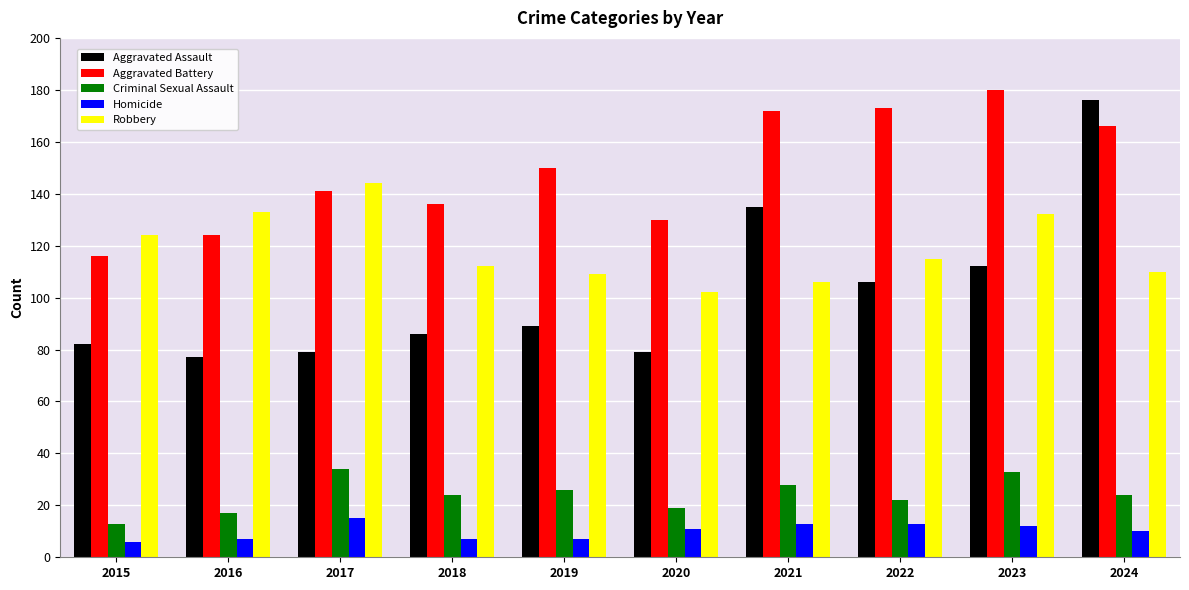

What is the value of the Aggravated Assault bar at the 1st from the left?

82